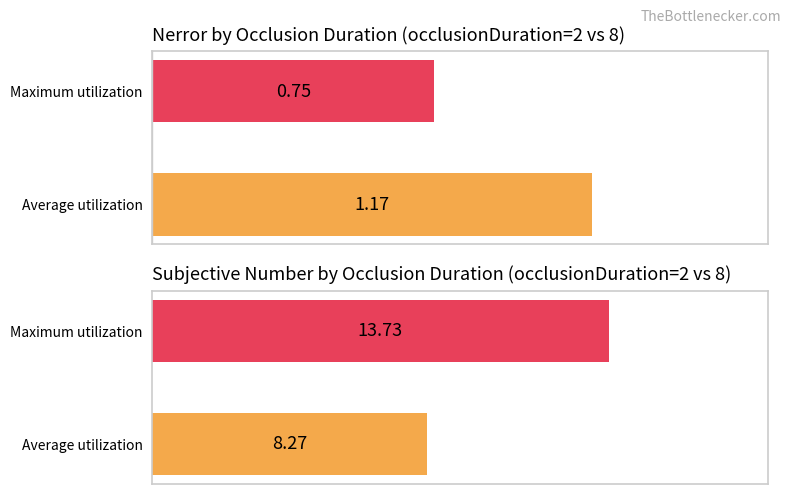

Is it true that subjectiveNumber_raw equals 12.7 at Average utilization?

False